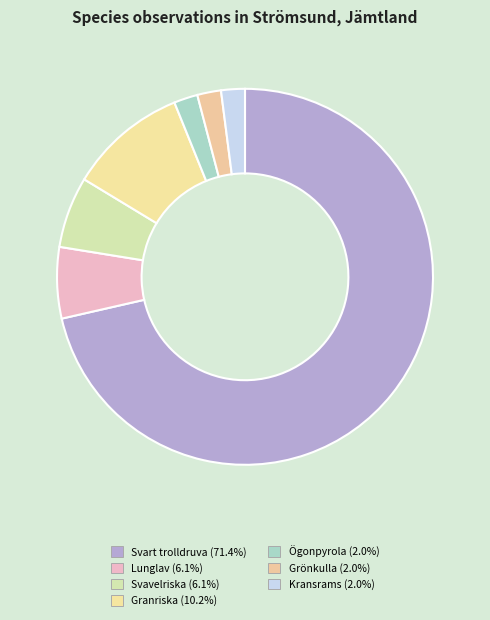

How many segments does this pie chart have?

7